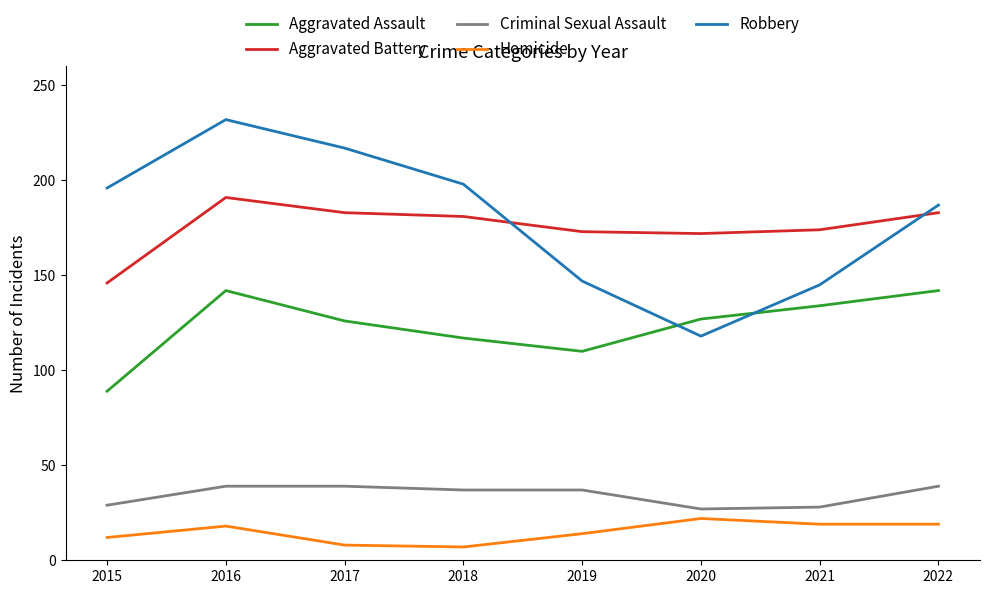

At which category is the sum across all series the highest?

2016